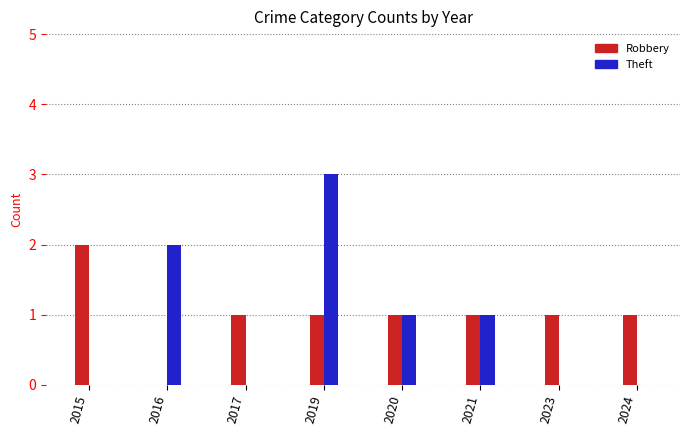

Count the number of categories in the chart.

8